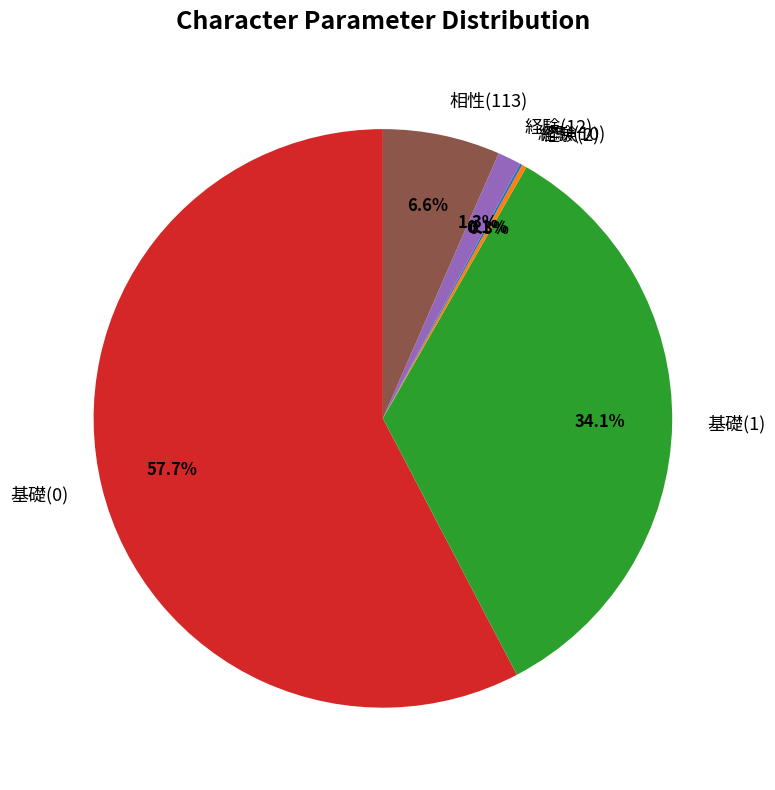

What is the total percentage of 相性(113) and 経験(12)?

7.9%